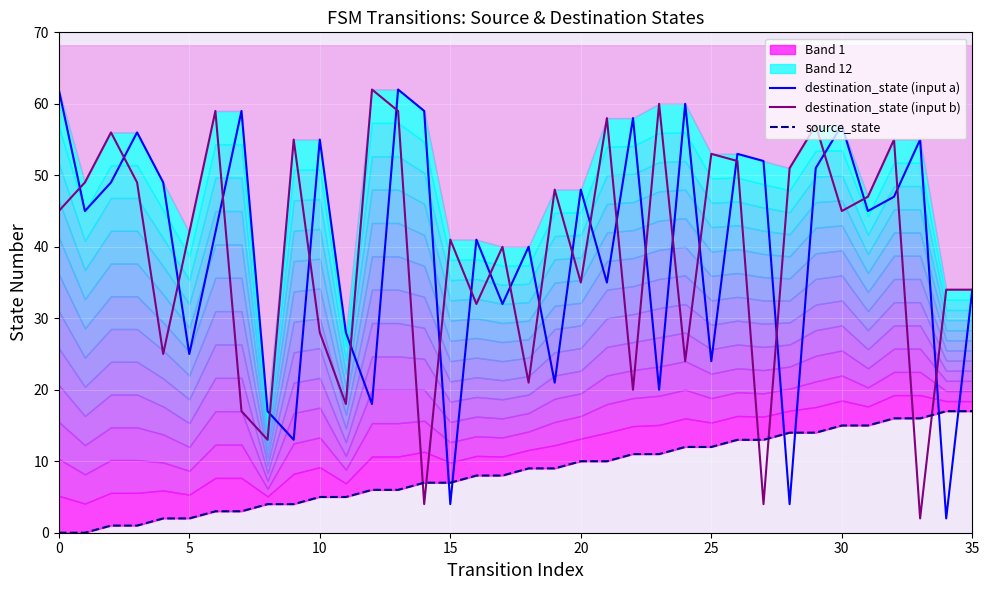

At how many categories does at least one series exceed 58?

8